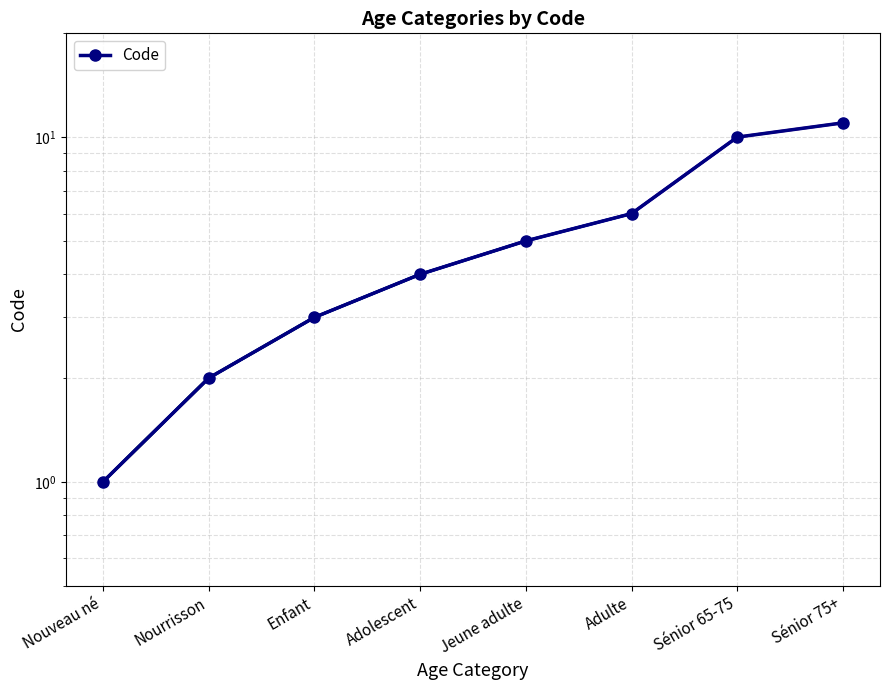

What is the difference between the maximum and second lowest values?

9